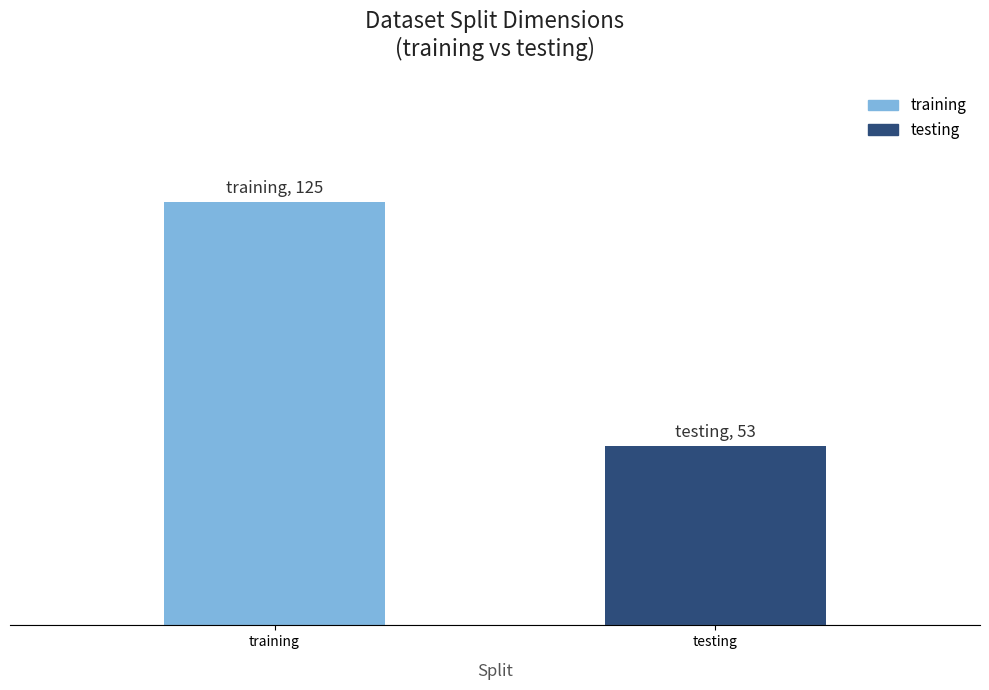

Approximately how many times larger is the value at testing compared to training?

0.4